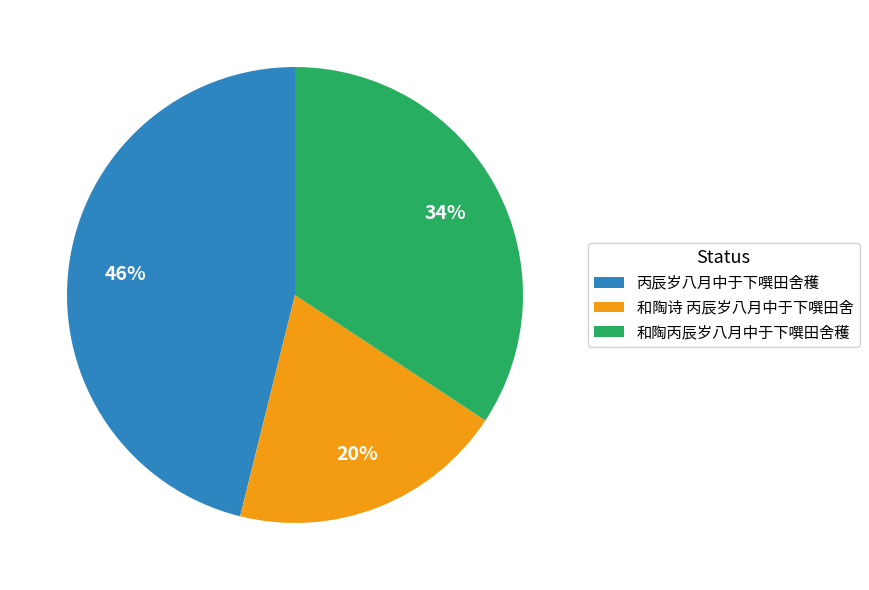

Rank the categories by value from highest to lowest.

丙辰岁八月中于下噀田舍穫, 和陶丙辰岁八月中于下噀田舍穫, 和陶诗 丙辰岁八月中于下噀田舍